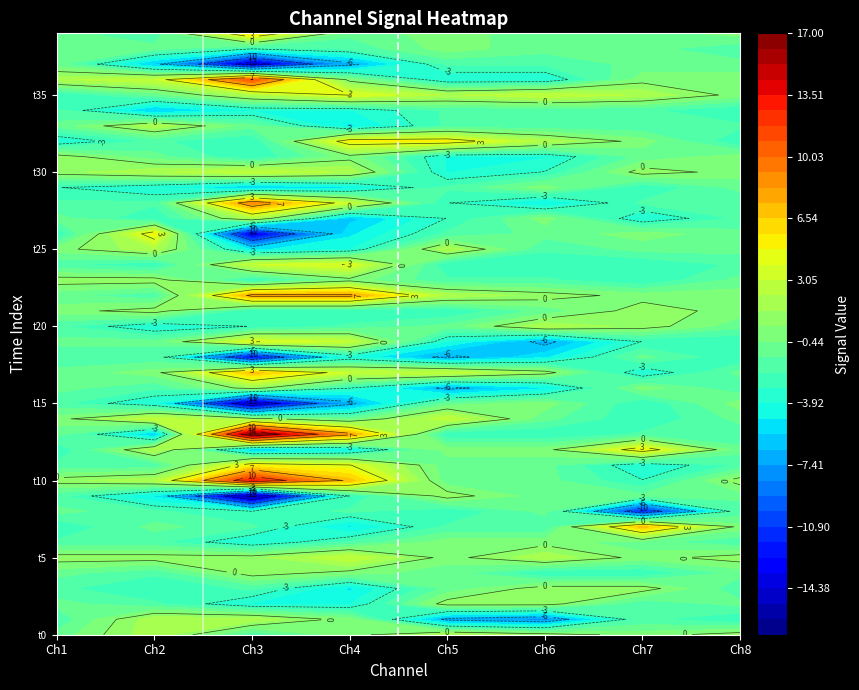

How many values in the Channel_6 series are below -1?

17